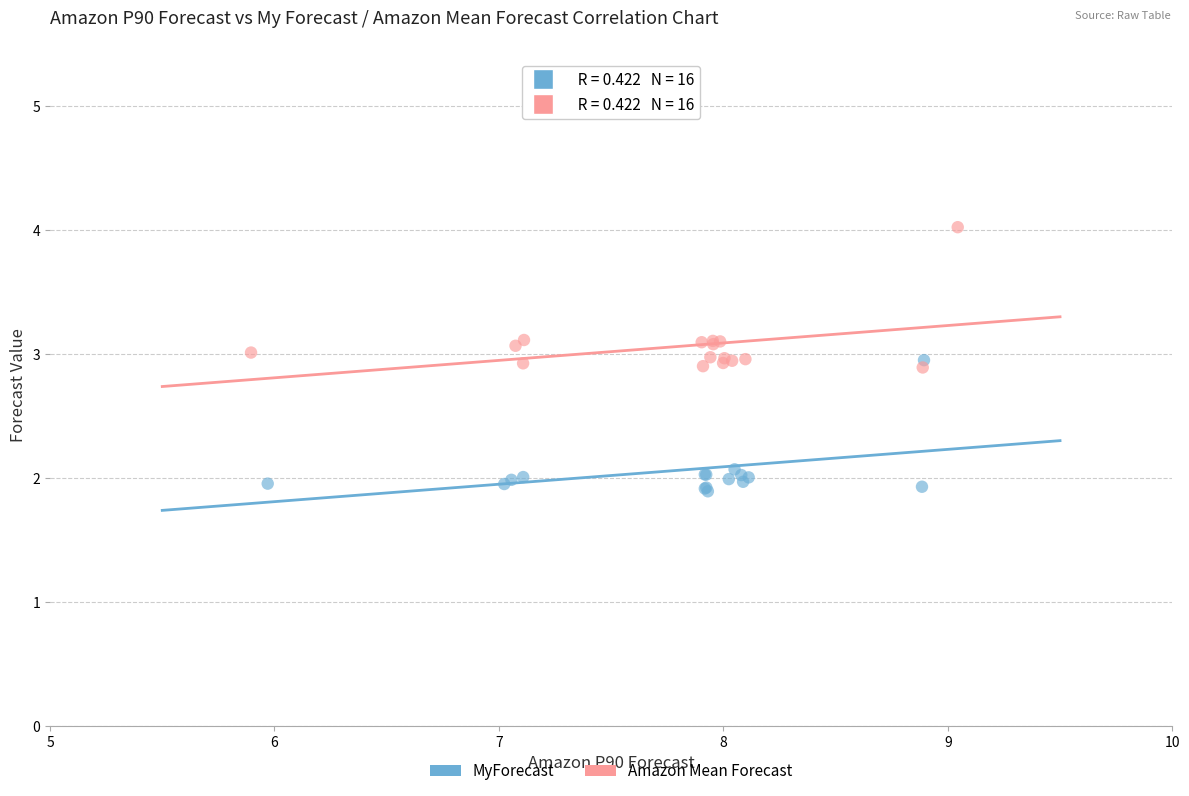

Which series contains the highest Y value?

Amazon Mean Forecast